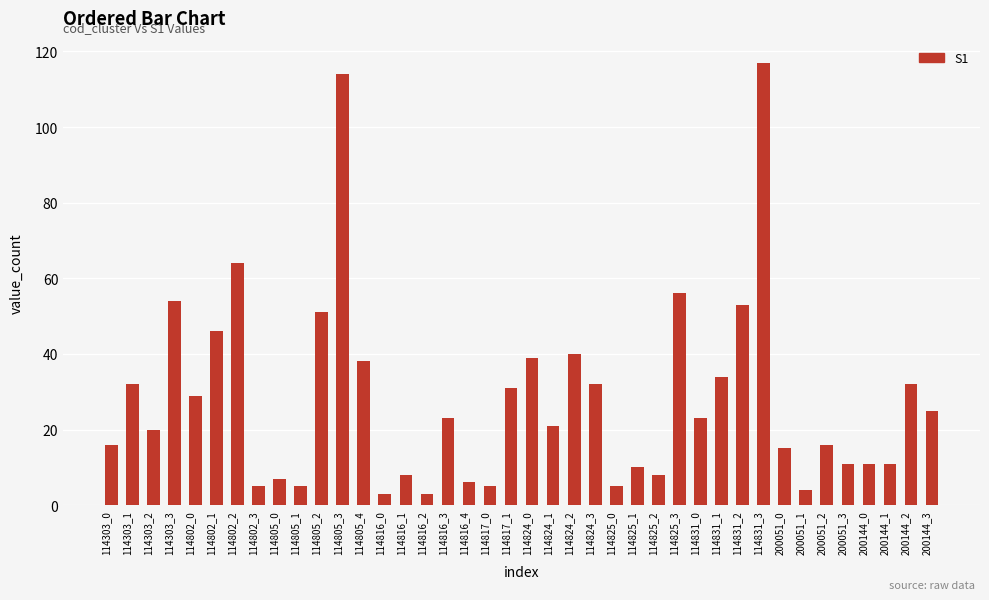

Which has a higher value, 114831_3 or 114303_3?

114831_3